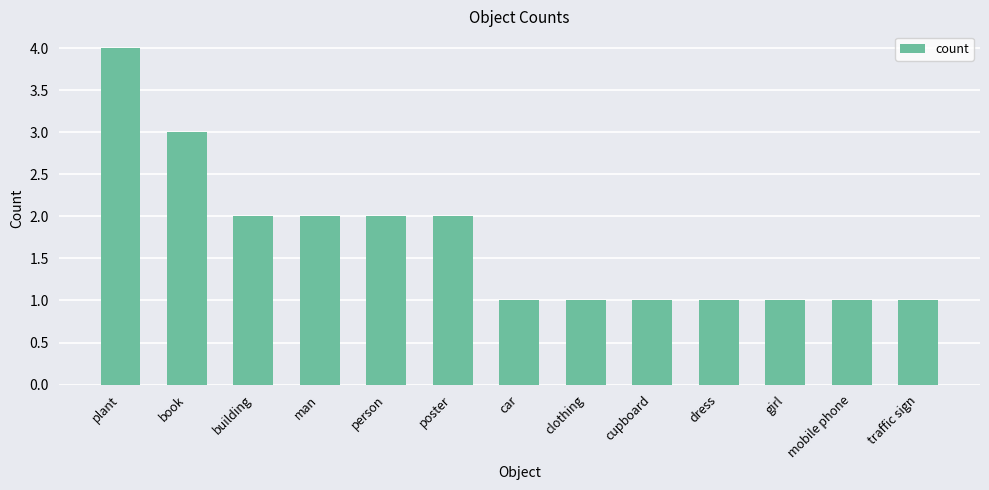

What is the maximum value shown in the chart?

4